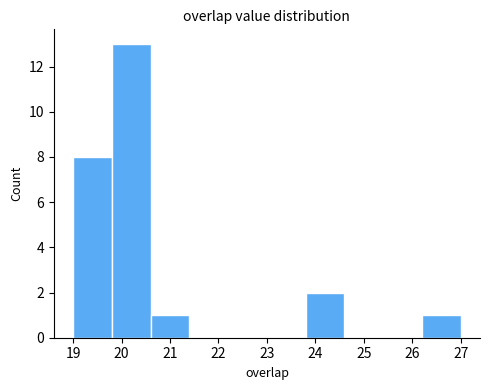

Reading left to right, transcribe this chart: for each bar, give the range it covers on the x-axis and its height. The values are not printed on the chart, so give them approximately, as read against the axis.

19.0 to 19.8: 8
19.8 to 20.6: 13
20.6 to 21.4: 1
21.4 to 22.2: 0
22.2 to 23.0: 0
23.0 to 23.8: 0
23.8 to 24.6: 2
24.6 to 25.4: 0
25.4 to 26.2: 0
26.2 to 27.0: 1